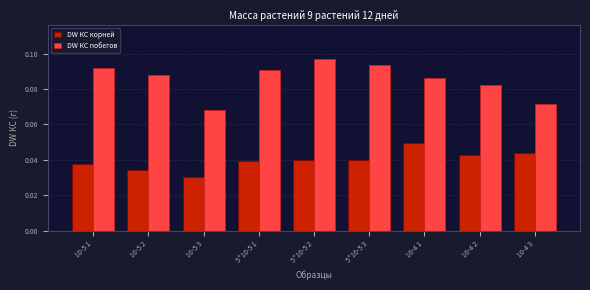

What is the sum of all DW КС побегов values?

0.8